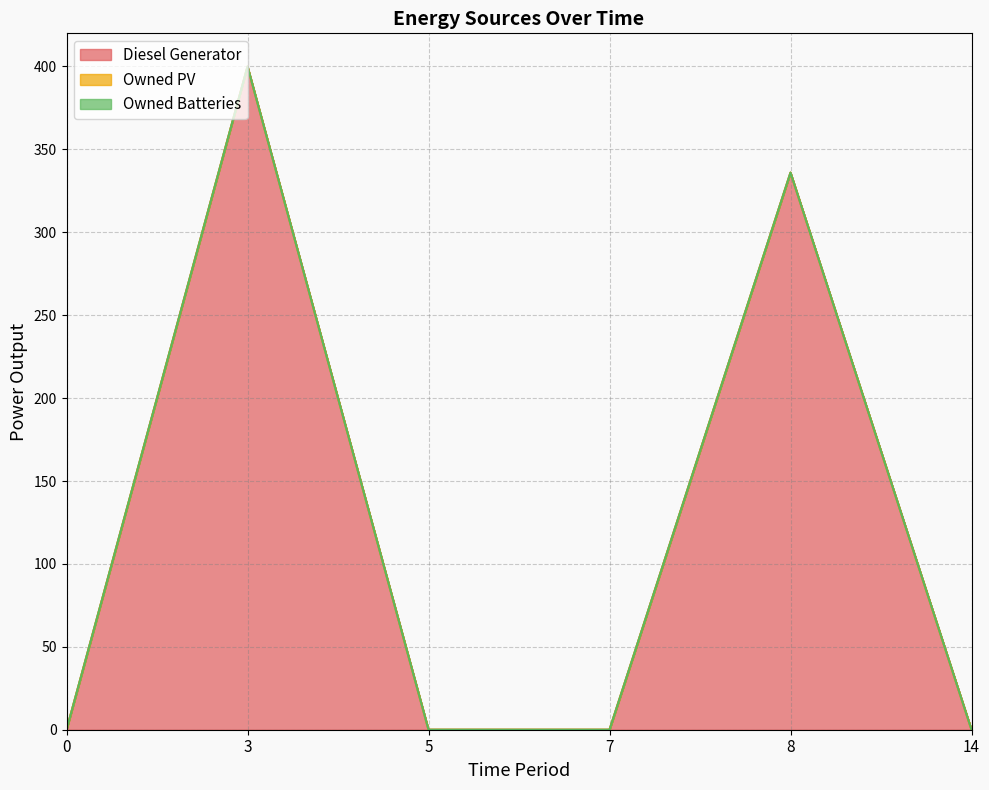

Which series has the widest spread of values?

Diesel Generator